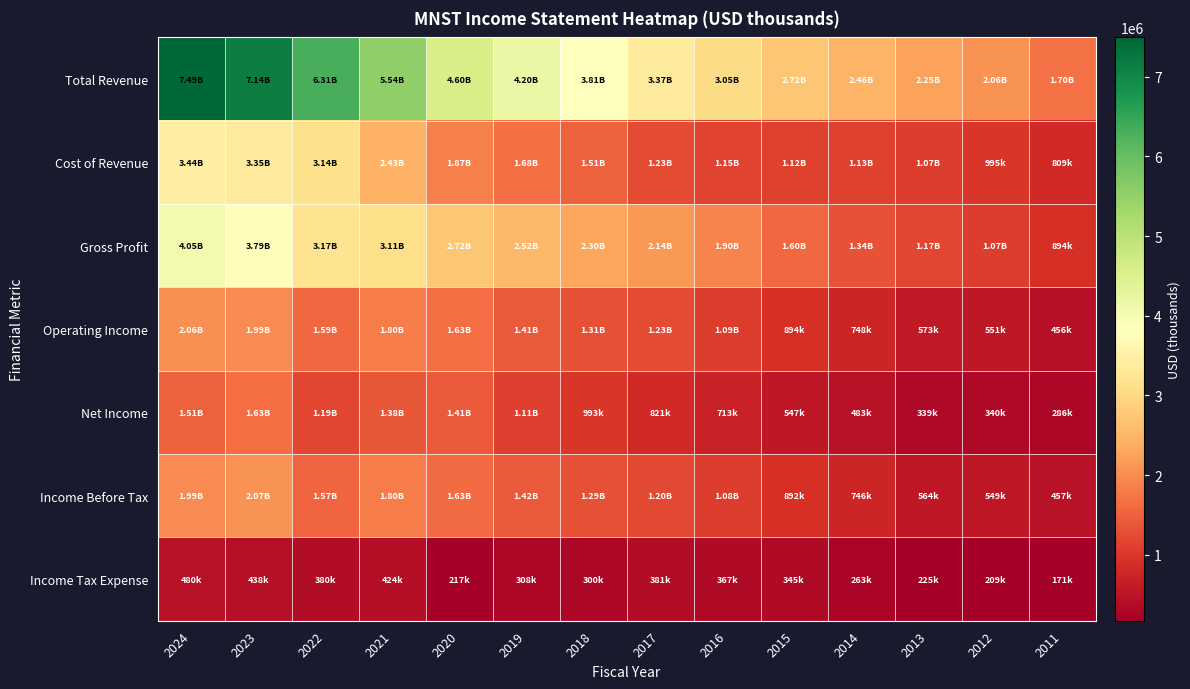

Reading right to left, extract all data points from this chart.

Total Revenue: 2011=1703200	2012=2060700	2013=2246400	2014=2464900	2015=2722600	2016=3049400	2017=3369000	2018=3807200	2019=4200800	2020=4598600	2021=5541400	2022=6311100	2023=7140000	2024=7492700
Cost of Revenue: 2011=808900	2012=995000	2013=1073500	2014=1125100	2015=1123000	2016=1153200	2017=1231400	2018=1511800	2019=1682200	2020=1874800	2021=2432800	2022=3136500	2023=3345800	2024=3443800
Gross Profit: 2011=894300	2012=1065700	2013=1172900	2014=1339800	2015=1599600	2016=1896200	2017=2137700	2018=2295400	2019=2518600	2020=2723900	2021=3108500	2022=3174600	2023=3794200	2024=4048900
Operating Income: 2011=456400	2012=551400	2013=572900	2014=747500	2015=893700	2016=1085300	2017=1234200	2018=1310200	2019=1414200	2020=1633400	2021=1802800	2022=1586900	2023=1992100	2024=2057400
Net Income: 2011=286200	2012=340000	2013=338700	2014=483200	2015=546700	2016=712700	2017=820700	2018=993000	2019=1107800	2020=1409600	2021=1377500	2022=1191600	2023=1631000	2024=1509000
Income Before Tax: 2011=457300	2012=549200	2013=563900	2014=745800	2015=891500	2016=1079700	2017=1201600	2018=1293300	2019=1416000	2020=1626200	2021=1801400	2022=1572000	2023=2068500	2024=1989500
Income Tax Expense: 2011=171100	2012=209100	2013=225200	2014=262600	2015=344800	2016=367000	2017=380900	2018=300300	2019=308100	2020=216600	2021=423900	2022=380300	2023=437500	2024=480400